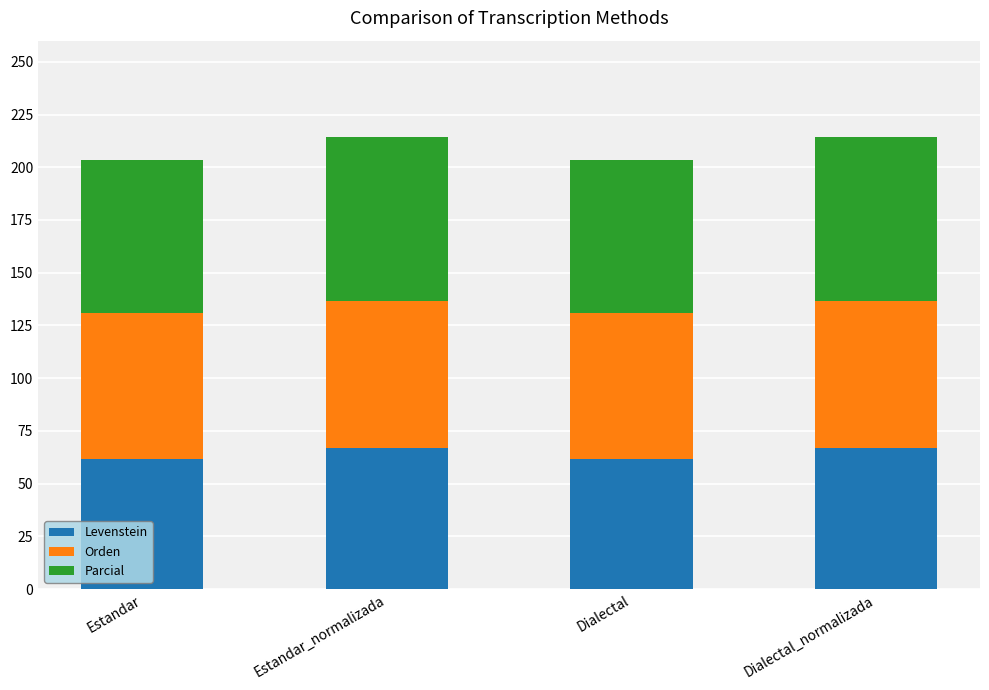

What is the total value across all series at Dialectal_normalizada?

214.1